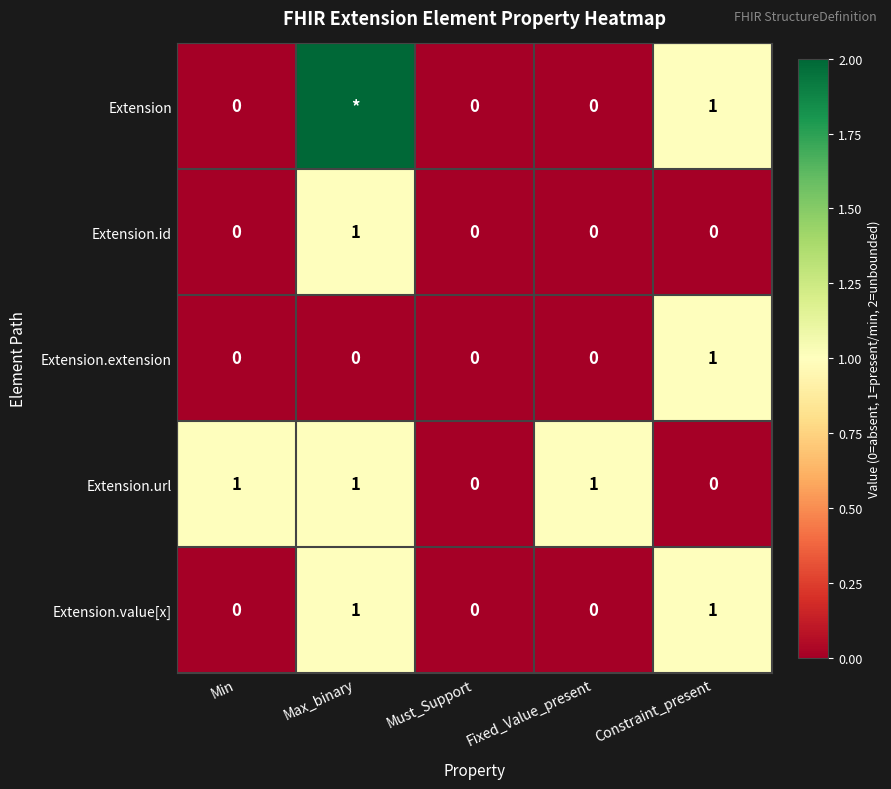

True or false: Extension.url has a value of -1 at Constraint_present.

False